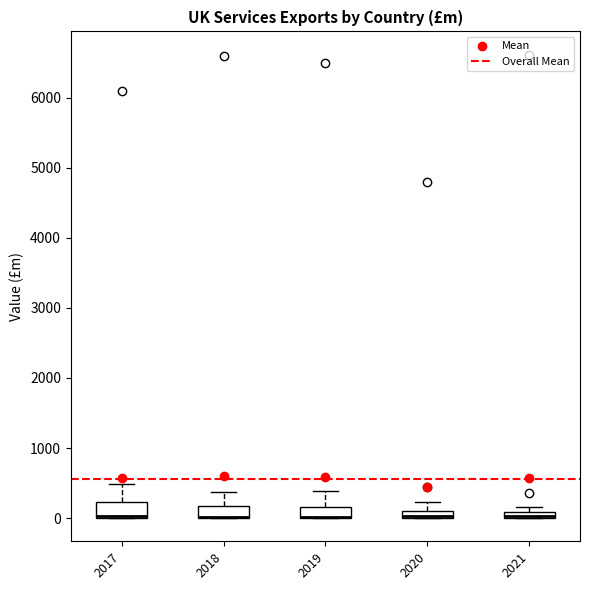

Where is the lower edge of the box at x = 2020 on the y-axis? The values are not printed on the chart, so give them approximately, as read against the axis.

0